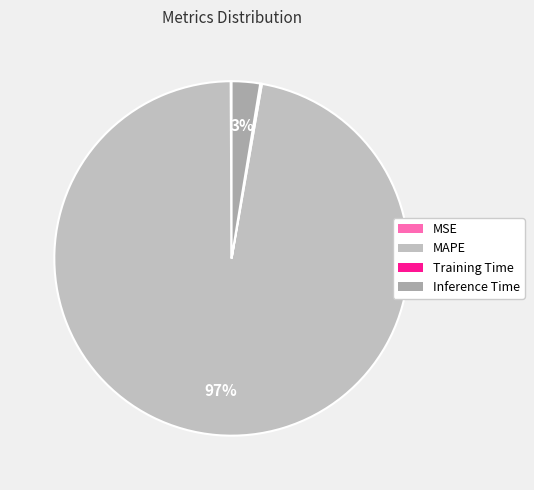

Which slice is the largest?

MAPE